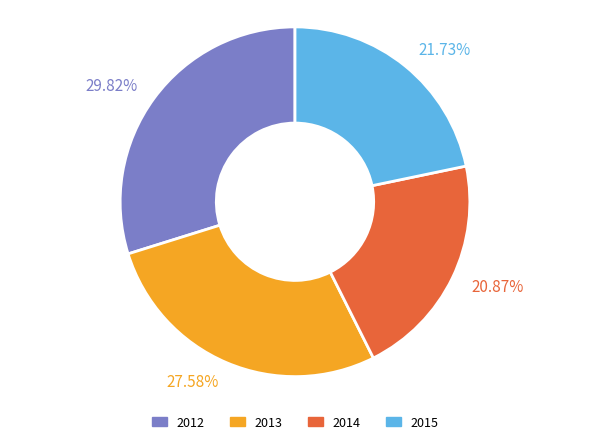

Rank the categories by value from lowest to highest.

20.87%, 21.73%, 27.58%, 29.82%